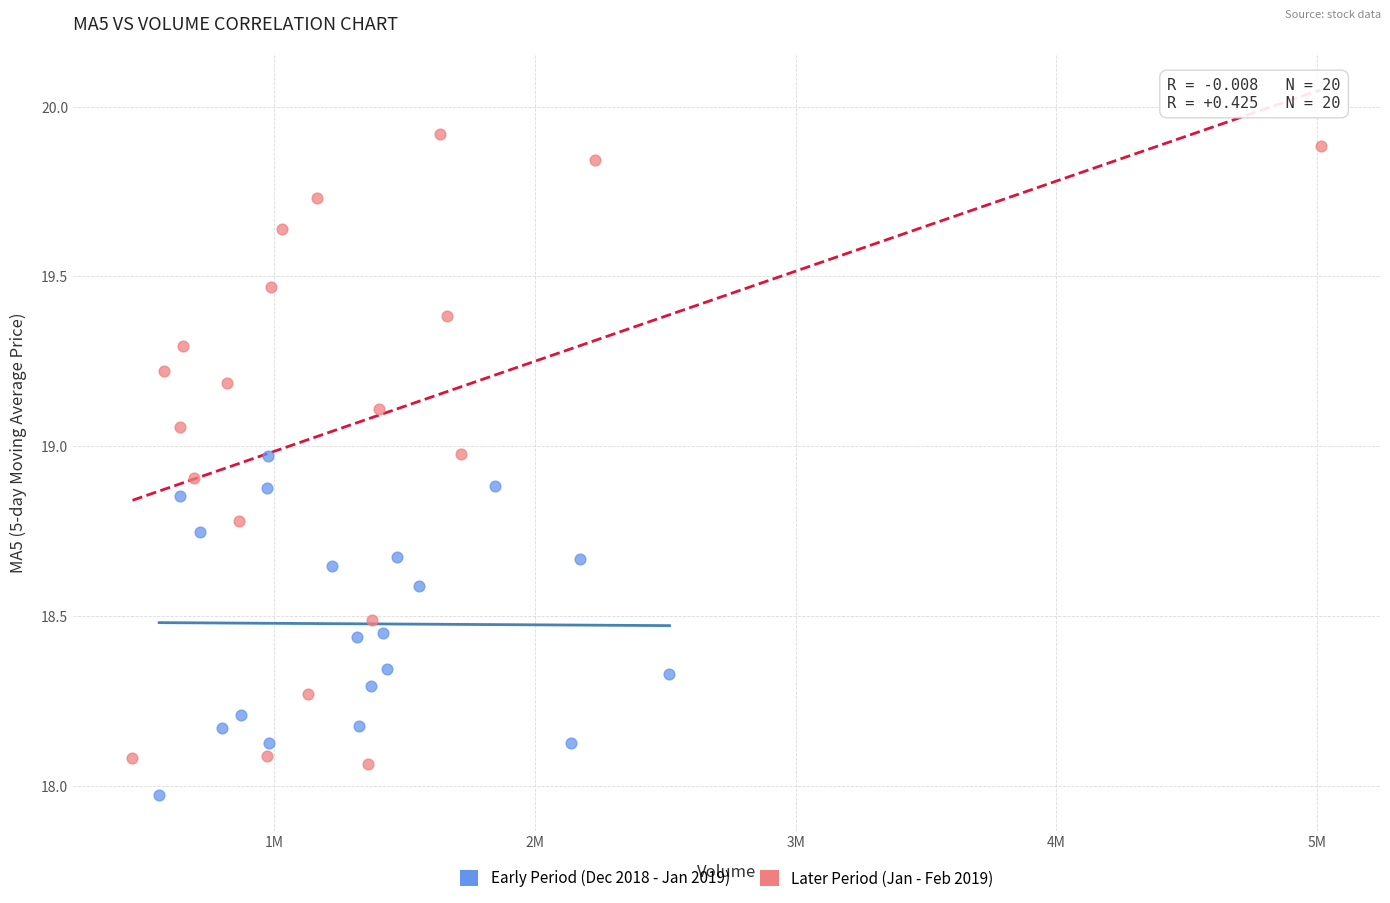

Which series contains the highest Y value?

Later Period (Jan - Feb 2019)